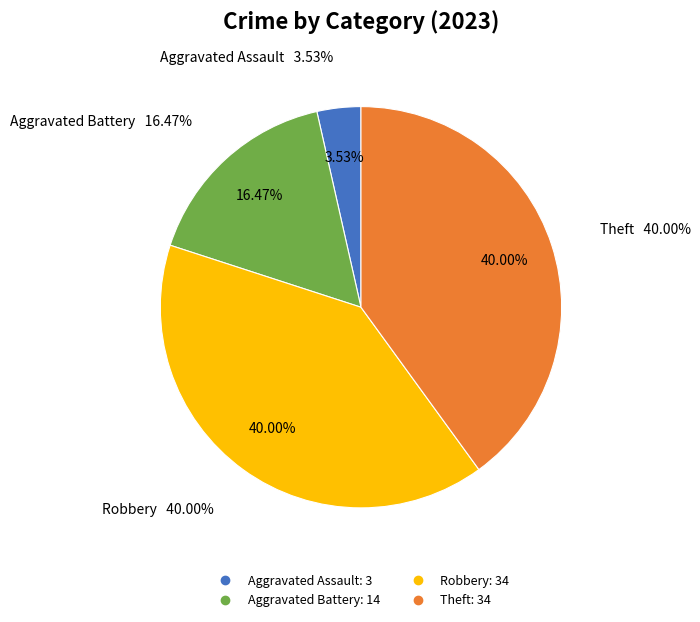

Is there any slice that represents more than half of the pie?

No